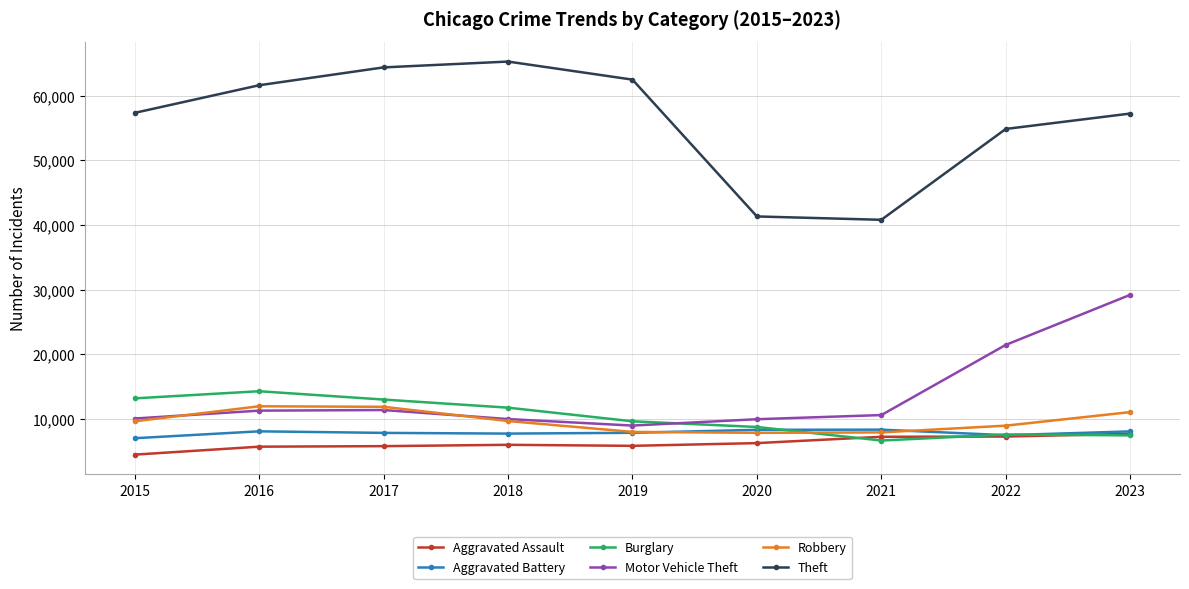

What is the sum of the Aggravated Battery values at 2017 and 2019?

15703